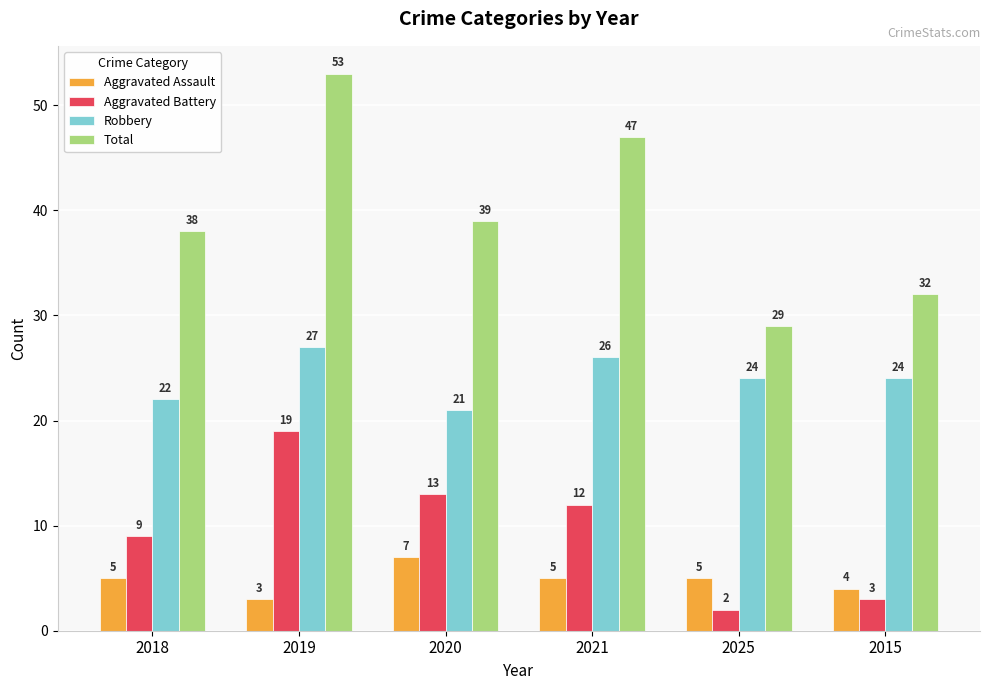

What is the label of the 3rd bar from the right?

2021